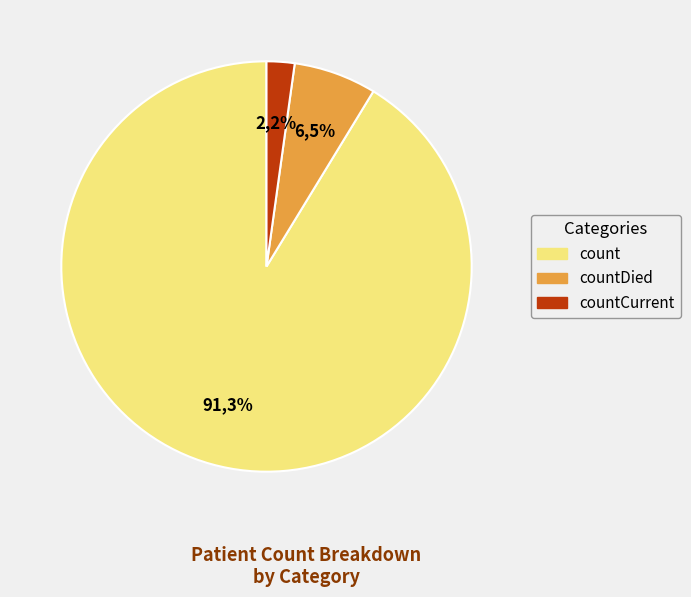

What is the total percentage of countDied and countCurrent?

8.7%